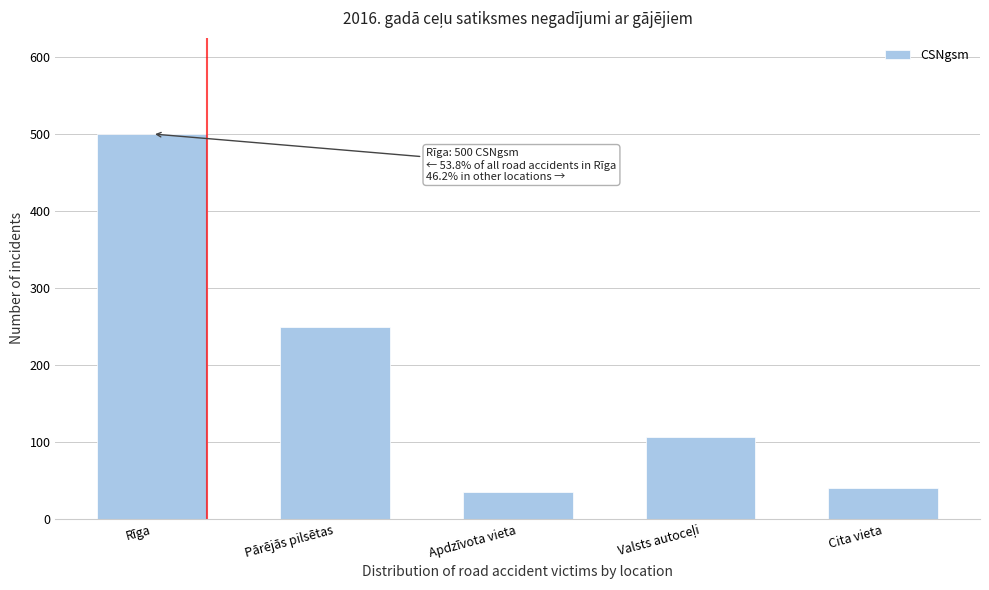

Reading right to left, what are all the values shown in this chart?

40	106	35	249	500